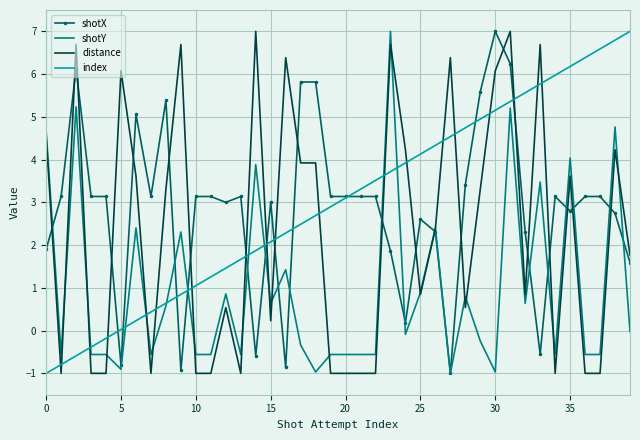

True or false: distance and index cross at least once.

True